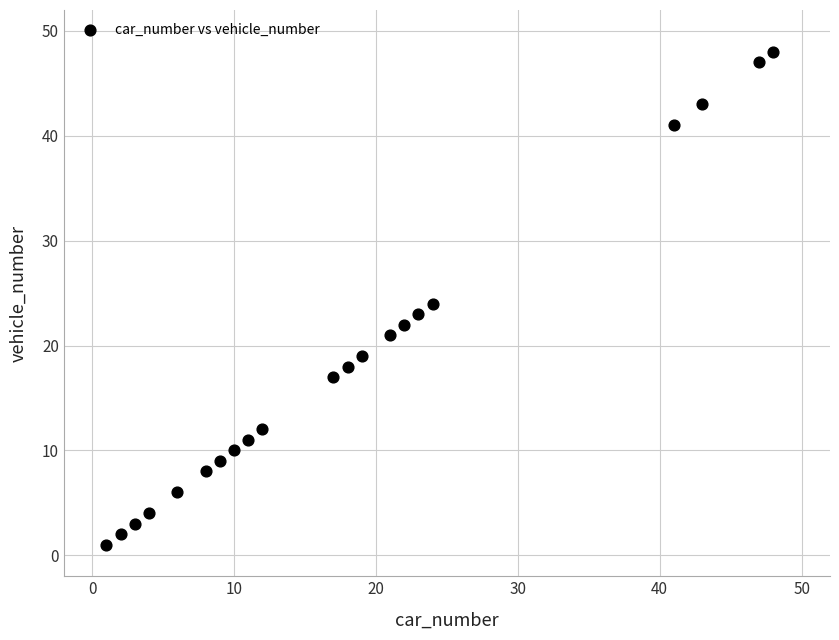

What is the range of Y values (max minus min)?

47